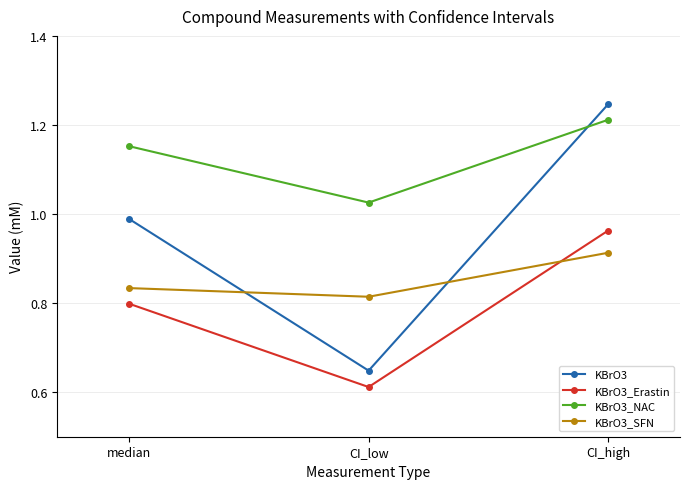

The value of KBrO3_Erastin at median is 0.8. True or false?

True